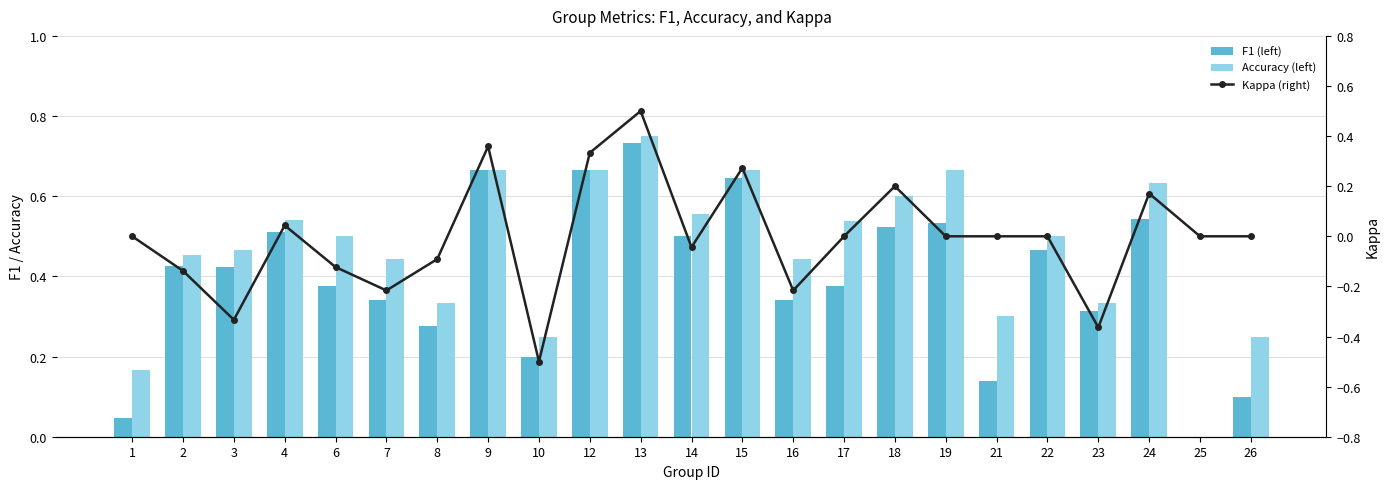

What value does the Accuracy (left) series have at 1?

0.2